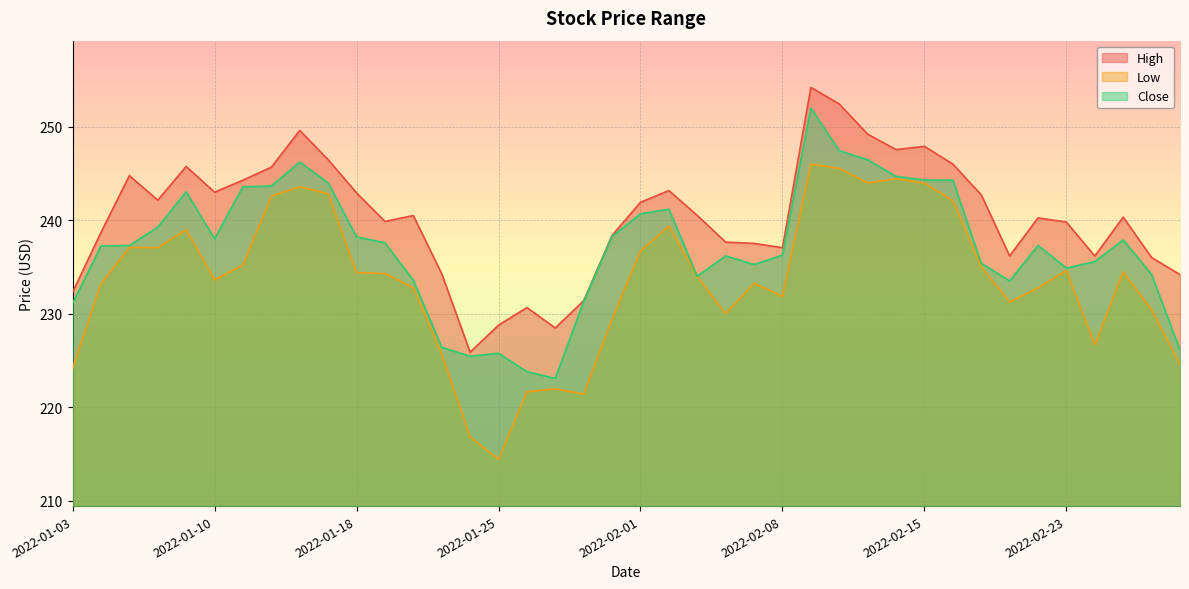

Where is High nearest to the value 240?

2022-01-19